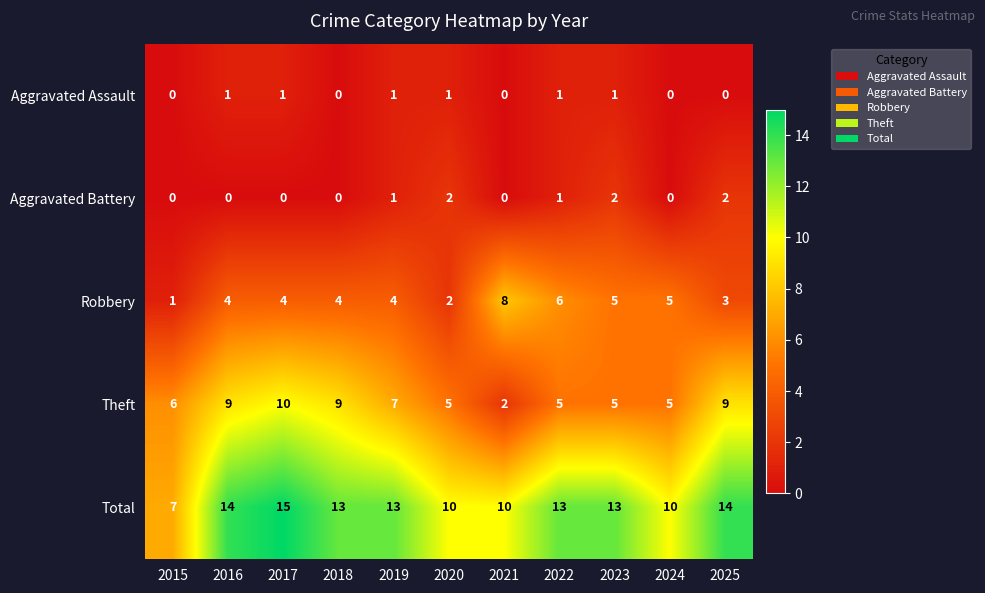

The value of Theft at 2022 is 5. True or false?

True